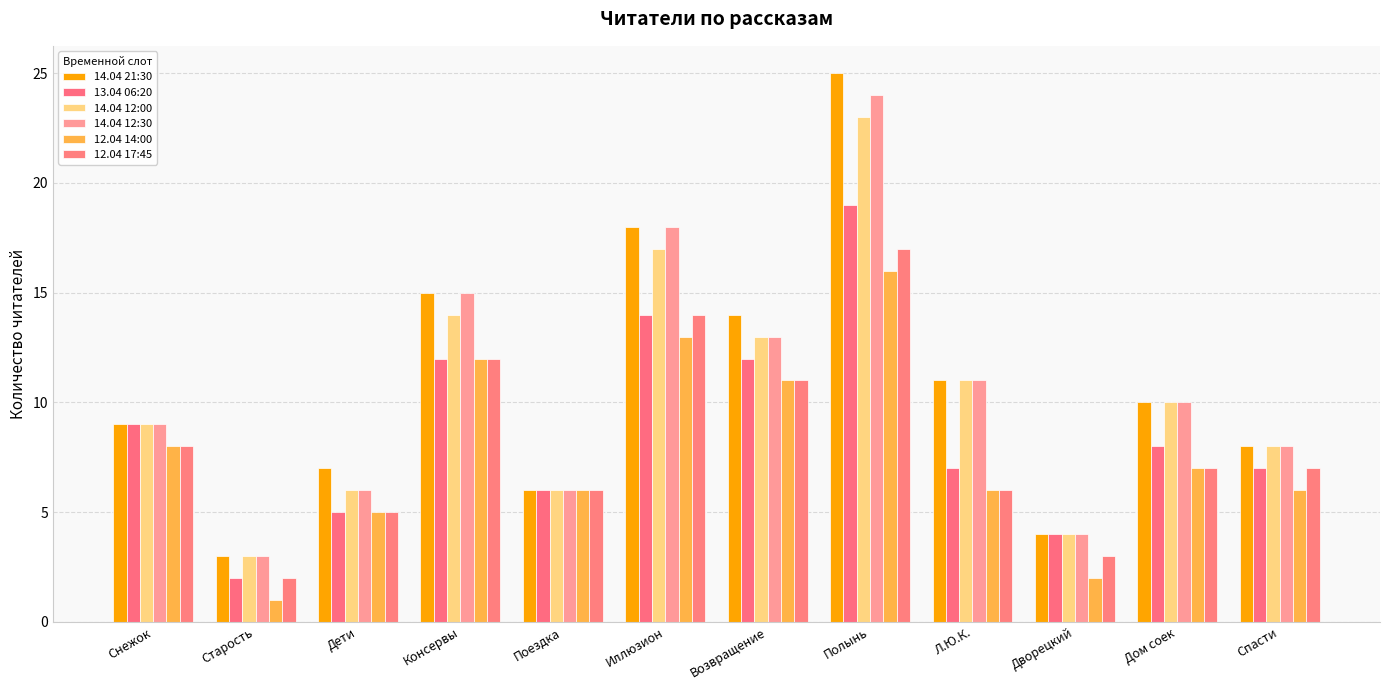

What are all the series names shown in the legend?

14.04 21:30, 13.04 06:20, 14.04 12:00, 14.04 12:30, 12.04 14:00, 12.04 17:45